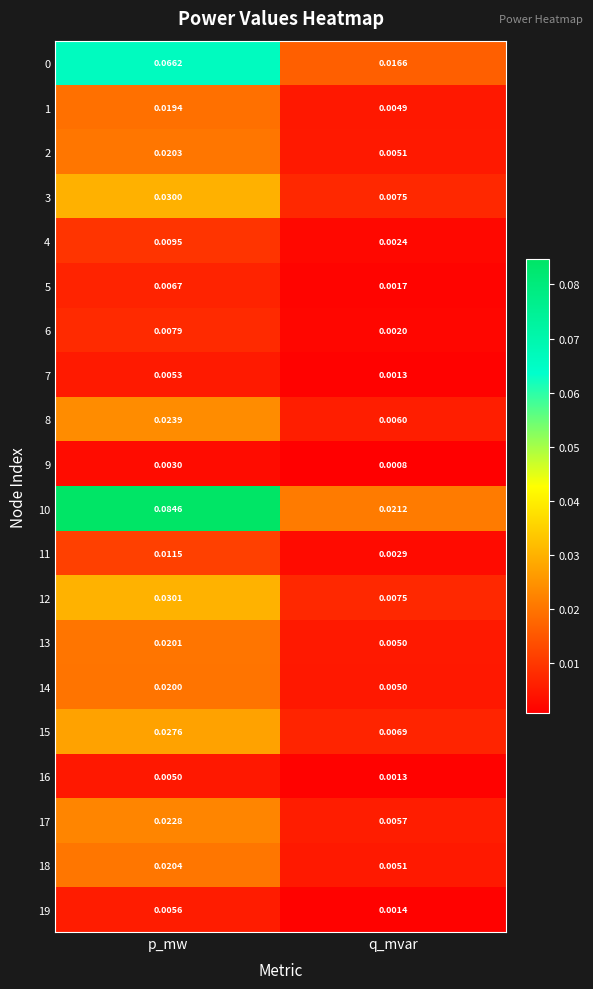

Where is 13 nearest to the value 0?

q_mvar